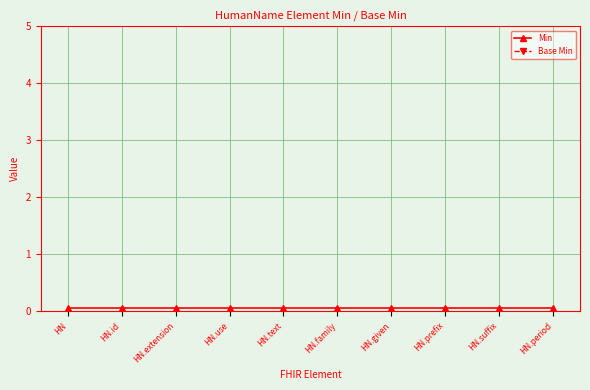

True or false: Min has more than 2 points higher than both neighbors.

False